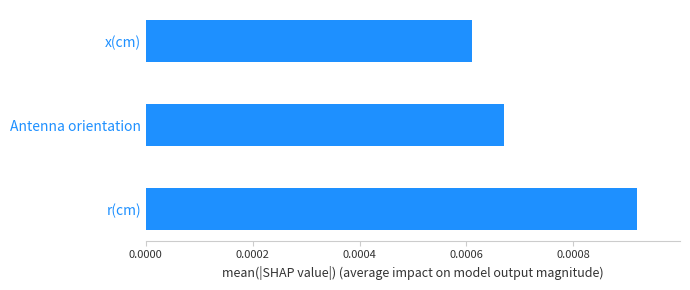

Where is the data nearest to the value 0?

x(cm)